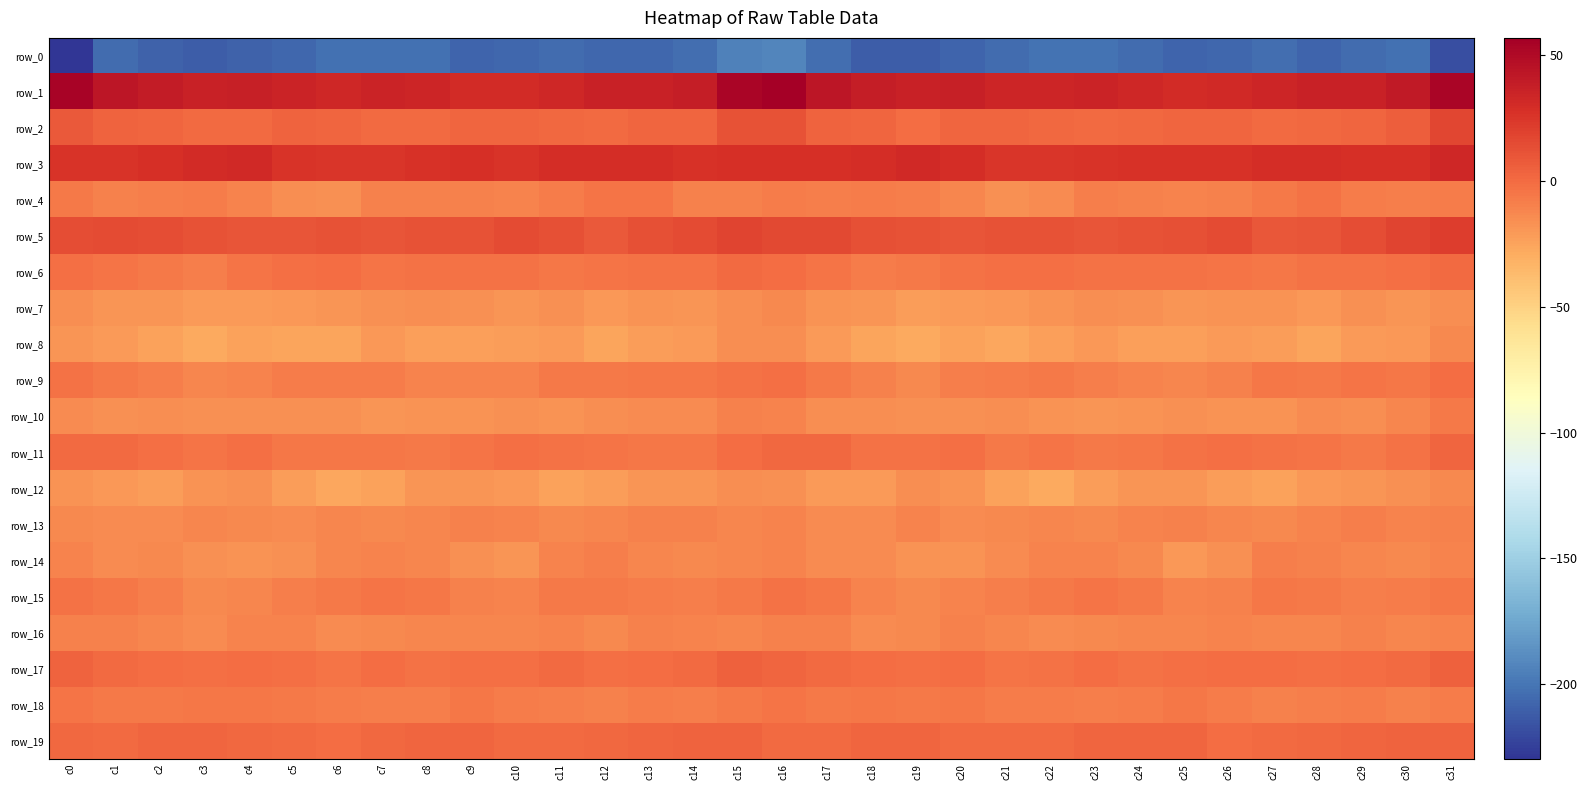

Which series has the widest spread of values?

row_0